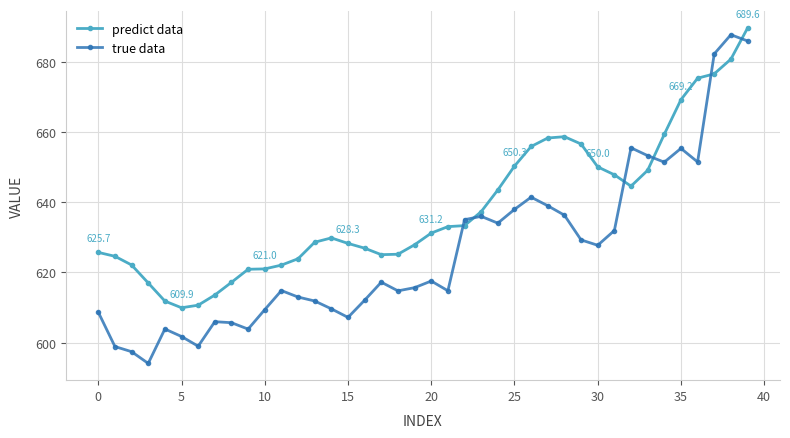

What are all the series names shown in the legend?

predict data, true data